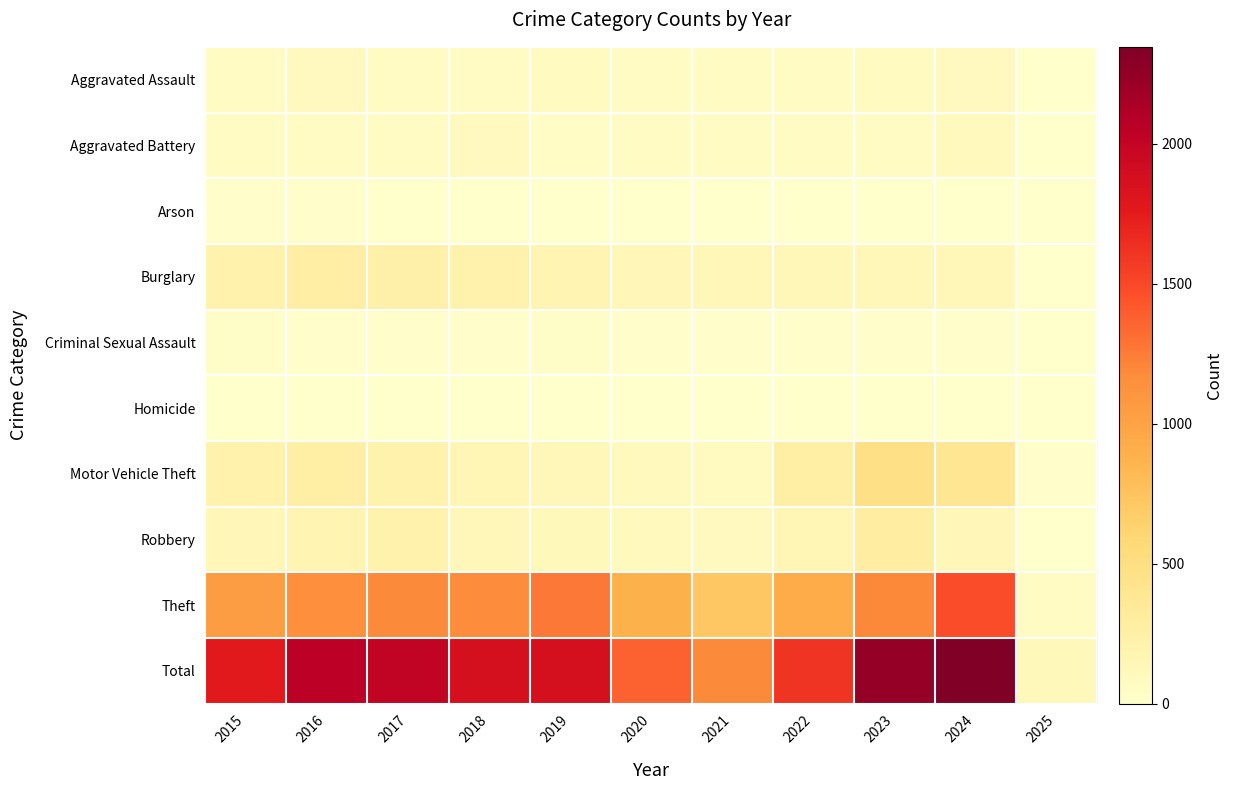

What is the difference between the highest and lowest values at 2018?

1861